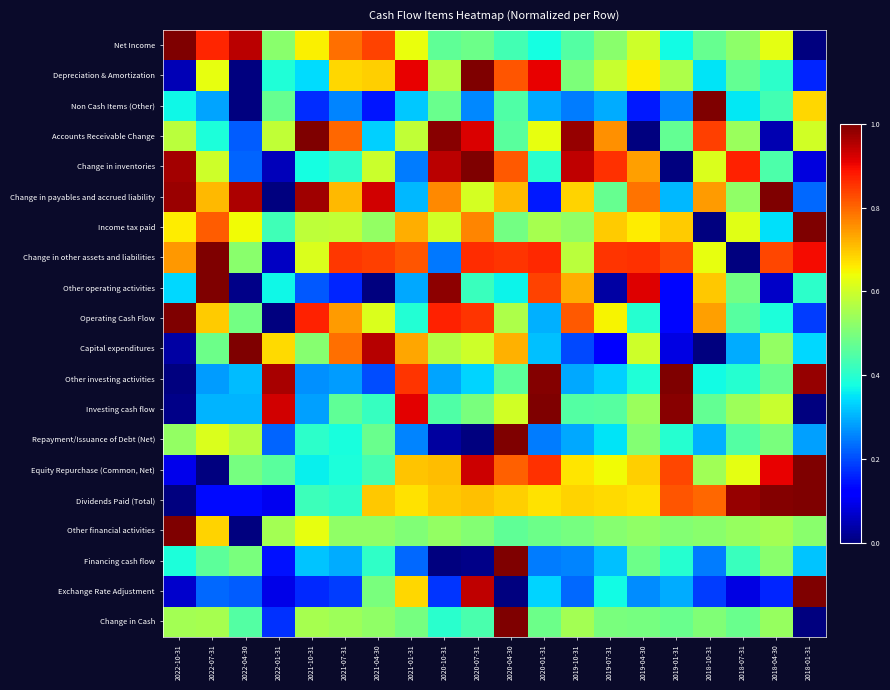

Reading right to left, list all the values displayed in this chart.

Net Income: 2018-01-31=0.0	2018-04-30=0.6	2018-07-31=0.5	2018-10-31=0.5	2019-01-31=0.4	2019-04-30=0.6	2019-07-31=0.5	2019-10-31=0.5	2020-01-31=0.4	2020-04-30=0.4	2020-07-31=0.5	2020-10-31=0.5	2021-01-31=0.6	2021-04-30=0.8	2021-07-31=0.8	2021-10-31=0.7	2022-01-31=0.5	2022-04-30=0.9	2022-07-31=0.9	2022-10-31=1.0
Depreciation & Amortization: 2018-01-31=0.2	2018-04-30=0.4	2018-07-31=0.5	2018-10-31=0.3	2019-01-31=0.6	2019-04-30=0.7	2019-07-31=0.6	2019-10-31=0.5	2020-01-31=0.9	2020-04-30=0.8	2020-07-31=1.0	2020-10-31=0.6	2021-01-31=0.9	2021-04-30=0.7	2021-07-31=0.7	2021-10-31=0.3	2022-01-31=0.4	2022-04-30=0.0	2022-07-31=0.6	2022-10-31=0.1
Non Cash Items (Other): 2018-01-31=0.7	2018-04-30=0.4	2018-07-31=0.4	2018-10-31=1.0	2019-01-31=0.3	2019-04-30=0.1	2019-07-31=0.3	2019-10-31=0.2	2020-01-31=0.3	2020-04-30=0.4	2020-07-31=0.3	2020-10-31=0.5	2021-01-31=0.3	2021-04-30=0.1	2021-07-31=0.3	2021-10-31=0.2	2022-01-31=0.5	2022-04-30=0.0	2022-07-31=0.3	2022-10-31=0.4
Accounts Receivable Change: 2018-01-31=0.6	2018-04-30=0.0	2018-07-31=0.5	2018-10-31=0.8	2019-01-31=0.5	2019-04-30=0.0	2019-07-31=0.8	2019-10-31=1.0	2020-01-31=0.6	2020-04-30=0.5	2020-07-31=0.9	2020-10-31=1.0	2021-01-31=0.6	2021-04-30=0.3	2021-07-31=0.8	2021-10-31=1.0	2022-01-31=0.6	2022-04-30=0.2	2022-07-31=0.4	2022-10-31=0.6
Change in inventories: 2018-01-31=0.1	2018-04-30=0.4	2018-07-31=0.9	2018-10-31=0.6	2019-01-31=0.0	2019-04-30=0.7	2019-07-31=0.9	2019-10-31=0.9	2020-01-31=0.4	2020-04-30=0.8	2020-07-31=1.0	2020-10-31=0.9	2021-01-31=0.2	2021-04-30=0.6	2021-07-31=0.4	2021-10-31=0.4	2022-01-31=0.1	2022-04-30=0.2	2022-07-31=0.6	2022-10-31=1.0
Change in payables and accrued liability: 2018-01-31=0.2	2018-04-30=1.0	2018-07-31=0.5	2018-10-31=0.7	2019-01-31=0.3	2019-04-30=0.8	2019-07-31=0.5	2019-10-31=0.7	2020-01-31=0.2	2020-04-30=0.7	2020-07-31=0.6	2020-10-31=0.8	2021-01-31=0.3	2021-04-30=0.9	2021-07-31=0.7	2021-10-31=1.0	2022-01-31=0.0	2022-04-30=1.0	2022-07-31=0.7	2022-10-31=1.0
Income tax paid: 2018-01-31=1.0	2018-04-30=0.3	2018-07-31=0.6	2018-10-31=0.0	2019-01-31=0.7	2019-04-30=0.7	2019-07-31=0.7	2019-10-31=0.5	2020-01-31=0.6	2020-04-30=0.5	2020-07-31=0.8	2020-10-31=0.6	2021-01-31=0.7	2021-04-30=0.5	2021-07-31=0.6	2021-10-31=0.6	2022-01-31=0.4	2022-04-30=0.6	2022-07-31=0.8	2022-10-31=0.7
Change in other assets and liabilities: 2018-01-31=0.9	2018-04-30=0.8	2018-07-31=0.0	2018-10-31=0.6	2019-01-31=0.8	2019-04-30=0.9	2019-07-31=0.9	2019-10-31=0.6	2020-01-31=0.9	2020-04-30=0.9	2020-07-31=0.9	2020-10-31=0.2	2021-01-31=0.8	2021-04-30=0.8	2021-07-31=0.8	2021-10-31=0.6	2022-01-31=0.1	2022-04-30=0.5	2022-07-31=1.0	2022-10-31=0.7
Other operating activities: 2018-01-31=0.4	2018-04-30=0.1	2018-07-31=0.5	2018-10-31=0.7	2019-01-31=0.1	2019-04-30=0.9	2019-07-31=0.0	2019-10-31=0.7	2020-01-31=0.8	2020-04-30=0.4	2020-07-31=0.4	2020-10-31=1.0	2021-01-31=0.3	2021-04-30=0.0	2021-07-31=0.2	2021-10-31=0.2	2022-01-31=0.4	2022-04-30=0.0	2022-07-31=1.0	2022-10-31=0.3
Operating Cash Flow: 2018-01-31=0.2	2018-04-30=0.4	2018-07-31=0.5	2018-10-31=0.7	2019-01-31=0.1	2019-04-30=0.4	2019-07-31=0.7	2019-10-31=0.8	2020-01-31=0.3	2020-04-30=0.6	2020-07-31=0.9	2020-10-31=0.9	2021-01-31=0.4	2021-04-30=0.6	2021-07-31=0.7	2021-10-31=0.9	2022-01-31=0.0	2022-04-30=0.5	2022-07-31=0.7	2022-10-31=1.0
Capital expenditures: 2018-01-31=0.3	2018-04-30=0.5	2018-07-31=0.3	2018-10-31=0.0	2019-01-31=0.1	2019-04-30=0.6	2019-07-31=0.1	2019-10-31=0.2	2020-01-31=0.3	2020-04-30=0.7	2020-07-31=0.6	2020-10-31=0.6	2021-01-31=0.7	2021-04-30=1.0	2021-07-31=0.8	2021-10-31=0.5	2022-01-31=0.7	2022-04-30=1.0	2022-07-31=0.5	2022-10-31=0.0
Other investing activities: 2018-01-31=1.0	2018-04-30=0.5	2018-07-31=0.4	2018-10-31=0.4	2019-01-31=1.0	2019-04-30=0.4	2019-07-31=0.3	2019-10-31=0.3	2020-01-31=1.0	2020-04-30=0.5	2020-07-31=0.3	2020-10-31=0.3	2021-01-31=0.9	2021-04-30=0.2	2021-07-31=0.3	2021-10-31=0.3	2022-01-31=1.0	2022-04-30=0.3	2022-07-31=0.3	2022-10-31=0.0
Investing cash flow: 2018-01-31=0.0	2018-04-30=0.6	2018-07-31=0.5	2018-10-31=0.5	2019-01-31=1.0	2019-04-30=0.5	2019-07-31=0.5	2019-10-31=0.4	2020-01-31=1.0	2020-04-30=0.6	2020-07-31=0.5	2020-10-31=0.4	2021-01-31=0.9	2021-04-30=0.4	2021-07-31=0.5	2021-10-31=0.3	2022-01-31=0.9	2022-04-30=0.3	2022-07-31=0.3	2022-10-31=0.0
Repayment/Issuance of Debt (Net): 2018-01-31=0.3	2018-04-30=0.5	2018-07-31=0.4	2018-10-31=0.3	2019-01-31=0.4	2019-04-30=0.5	2019-07-31=0.3	2019-10-31=0.3	2020-01-31=0.2	2020-04-30=1.0	2020-07-31=0.0	2020-10-31=0.0	2021-01-31=0.3	2021-04-30=0.5	2021-07-31=0.4	2021-10-31=0.4	2022-01-31=0.2	2022-04-30=0.6	2022-07-31=0.6	2022-10-31=0.5
Equity Repurchase (Common, Net): 2018-01-31=1.0	2018-04-30=0.9	2018-07-31=0.6	2018-10-31=0.5	2019-01-31=0.8	2019-04-30=0.7	2019-07-31=0.6	2019-10-31=0.7	2020-01-31=0.9	2020-04-30=0.8	2020-07-31=0.9	2020-10-31=0.7	2021-01-31=0.7	2021-04-30=0.4	2021-07-31=0.4	2021-10-31=0.4	2022-01-31=0.5	2022-04-30=0.5	2022-07-31=0.0	2022-10-31=0.1
Dividends Paid (Total): 2018-01-31=1.0	2018-04-30=1.0	2018-07-31=1.0	2018-10-31=0.8	2019-01-31=0.8	2019-04-30=0.7	2019-07-31=0.7	2019-10-31=0.7	2020-01-31=0.7	2020-04-30=0.7	2020-07-31=0.7	2020-10-31=0.7	2021-01-31=0.7	2021-04-30=0.7	2021-07-31=0.4	2021-10-31=0.4	2022-01-31=0.1	2022-04-30=0.1	2022-07-31=0.1	2022-10-31=0.0
Other financial activities: 2018-01-31=0.5	2018-04-30=0.5	2018-07-31=0.5	2018-10-31=0.5	2019-01-31=0.5	2019-04-30=0.5	2019-07-31=0.5	2019-10-31=0.5	2020-01-31=0.5	2020-04-30=0.5	2020-07-31=0.5	2020-10-31=0.5	2021-01-31=0.5	2021-04-30=0.5	2021-07-31=0.5	2021-10-31=0.6	2022-01-31=0.5	2022-04-30=0.0	2022-07-31=0.7	2022-10-31=1.0
Financing cash flow: 2018-01-31=0.3	2018-04-30=0.5	2018-07-31=0.4	2018-10-31=0.2	2019-01-31=0.4	2019-04-30=0.5	2019-07-31=0.3	2019-10-31=0.3	2020-01-31=0.2	2020-04-30=1.0	2020-07-31=0.0	2020-10-31=0.0	2021-01-31=0.2	2021-04-30=0.4	2021-07-31=0.3	2021-10-31=0.3	2022-01-31=0.1	2022-04-30=0.5	2022-07-31=0.5	2022-10-31=0.4
Exchange Rate Adjustment: 2018-01-31=1.0	2018-04-30=0.2	2018-07-31=0.1	2018-10-31=0.2	2019-01-31=0.3	2019-04-30=0.3	2019-07-31=0.4	2019-10-31=0.2	2020-01-31=0.3	2020-04-30=0.0	2020-07-31=0.9	2020-10-31=0.2	2021-01-31=0.7	2021-04-30=0.5	2021-07-31=0.2	2021-10-31=0.2	2022-01-31=0.1	2022-04-30=0.2	2022-07-31=0.2	2022-10-31=0.1
Change in Cash: 2018-01-31=0.0	2018-04-30=0.5	2018-07-31=0.5	2018-10-31=0.5	2019-01-31=0.5	2019-04-30=0.5	2019-07-31=0.5	2019-10-31=0.6	2020-01-31=0.5	2020-04-30=1.0	2020-07-31=0.4	2020-10-31=0.4	2021-01-31=0.5	2021-04-30=0.5	2021-07-31=0.5	2021-10-31=0.6	2022-01-31=0.2	2022-04-30=0.5	2022-07-31=0.6	2022-10-31=0.5